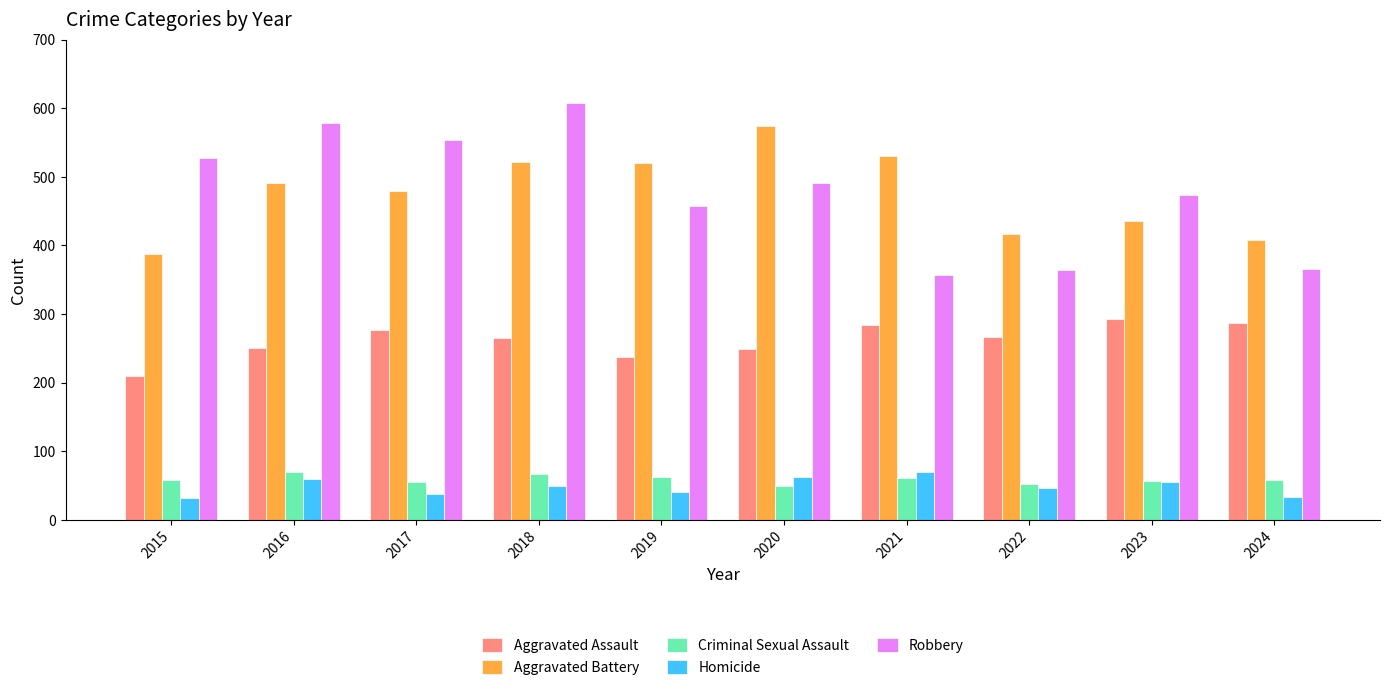

What value does the Aggravated Assault series have at 2019?

238